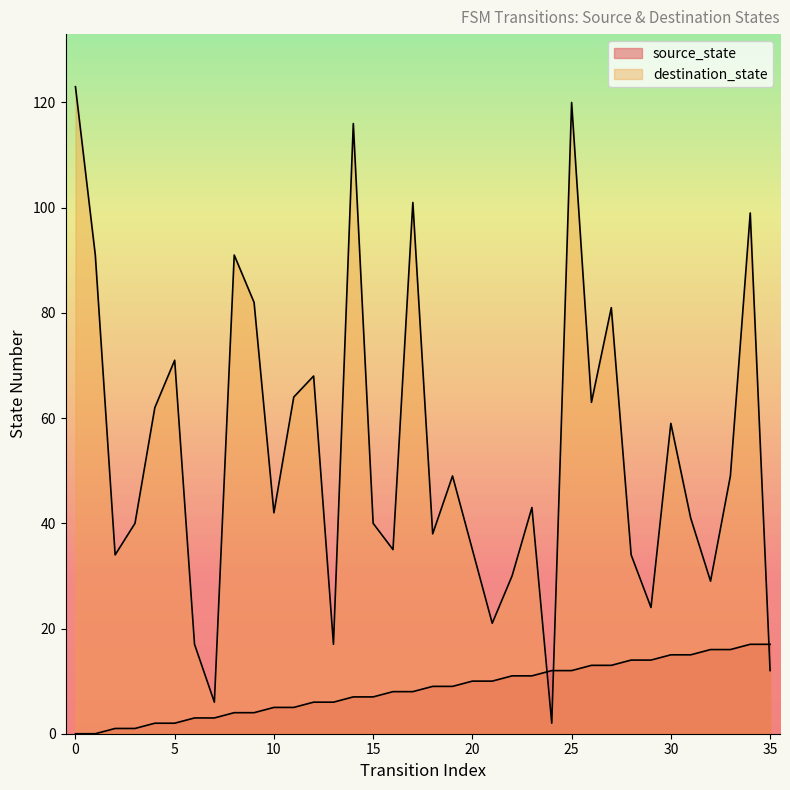

At which label is source_state closest to 8?

16